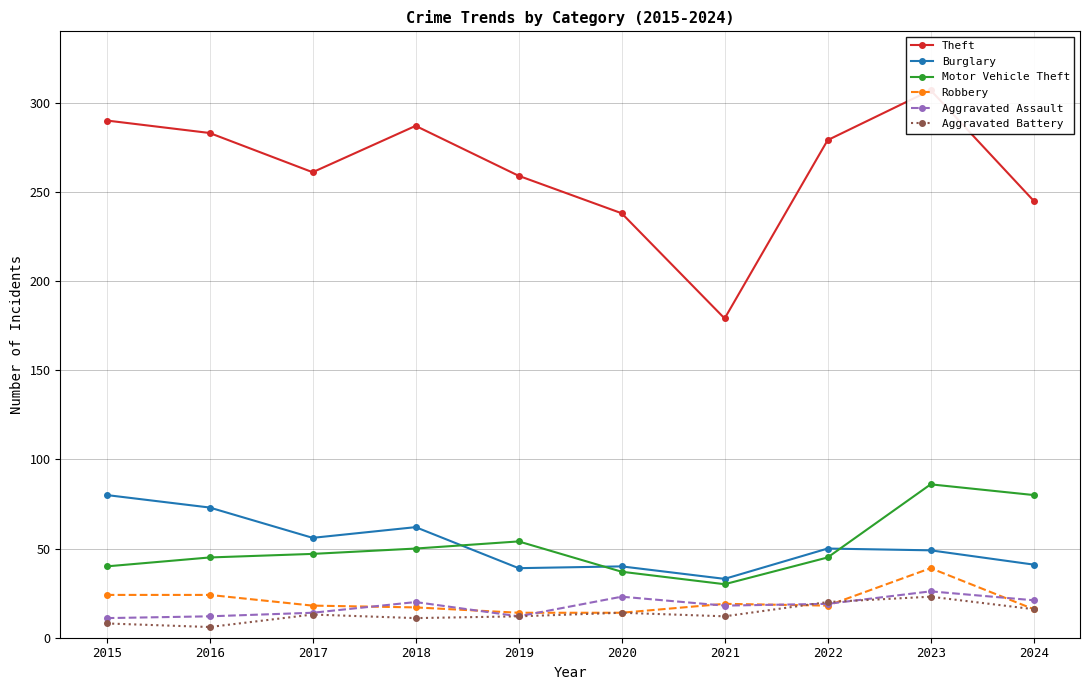

What is the spread (max minus min) of values at 2018?

276